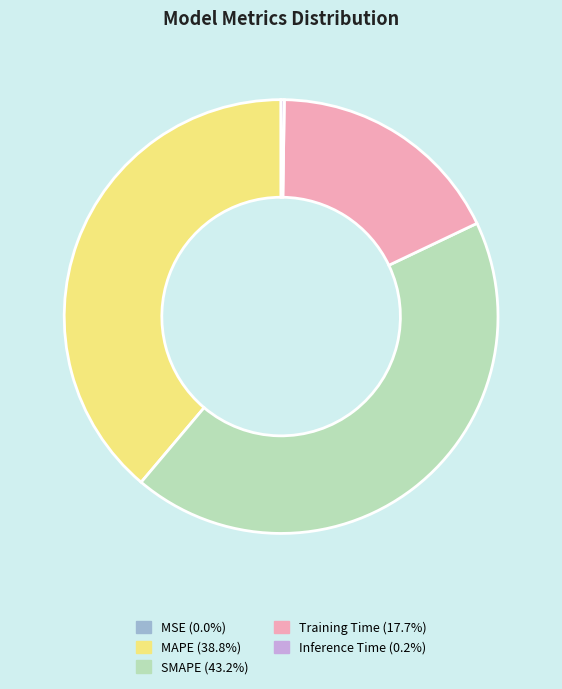

Do SMAPE and Training Time together represent more than half of the pie?

Yes